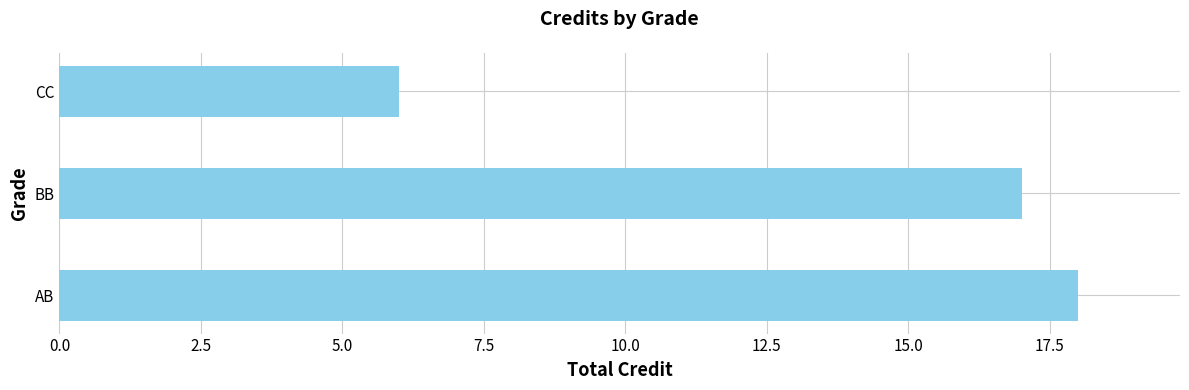

What is the average value?

14